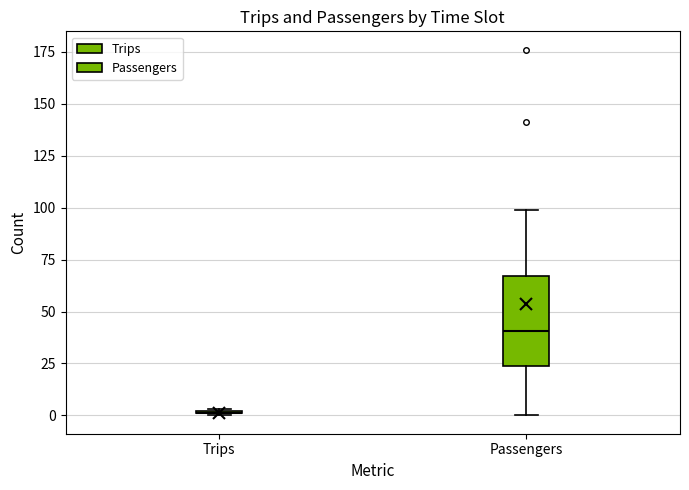

Reading left to right, read every box against the y-axis: the position of its median line, the range the box covers, and the ends of its whiskers. The values are not printed on the chart, so give them approximately, as read against the axis.

Trips: box collapsed to a line at 0, whiskers 0 to 5
Passengers: median 40, box 25 to 65, whiskers 0 to 100